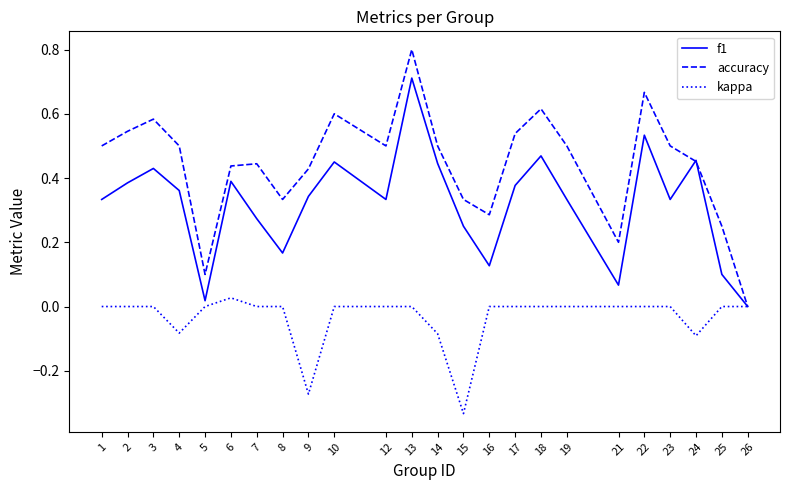

Rank the series by their average value, from lowest to highest.

kappa, f1, accuracy